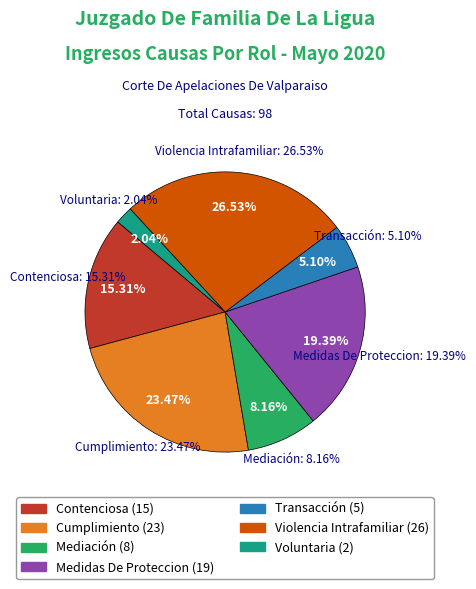

Is Mediación the majority of the pie?

No